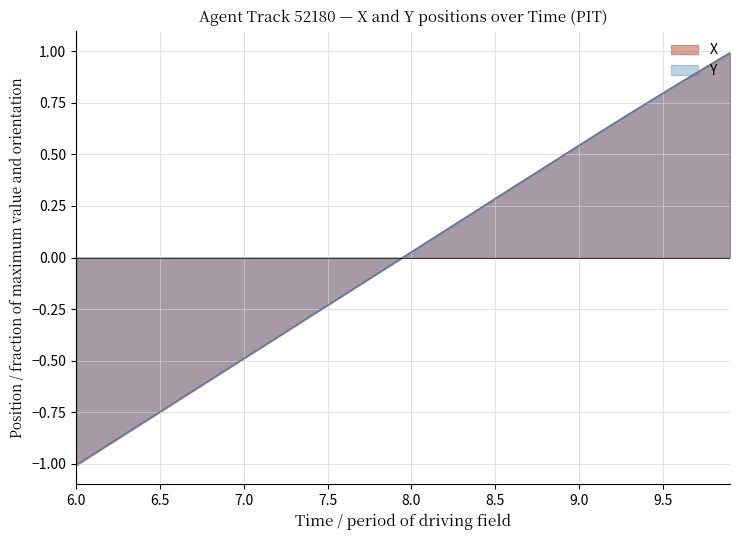

What is the value of the X point at the 4th from the left?

-0.9